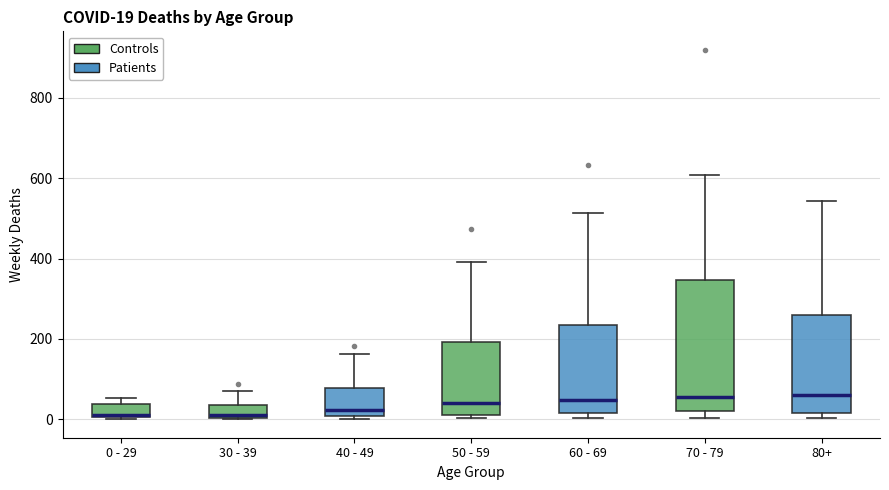

Which box is the tallest, from its lower edge to its upper edge?

70 - 79